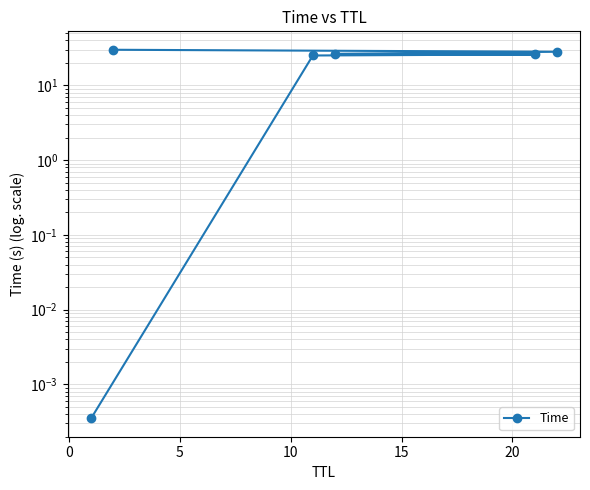

The chart shows a value of 0.0 at −5. True or false?

False